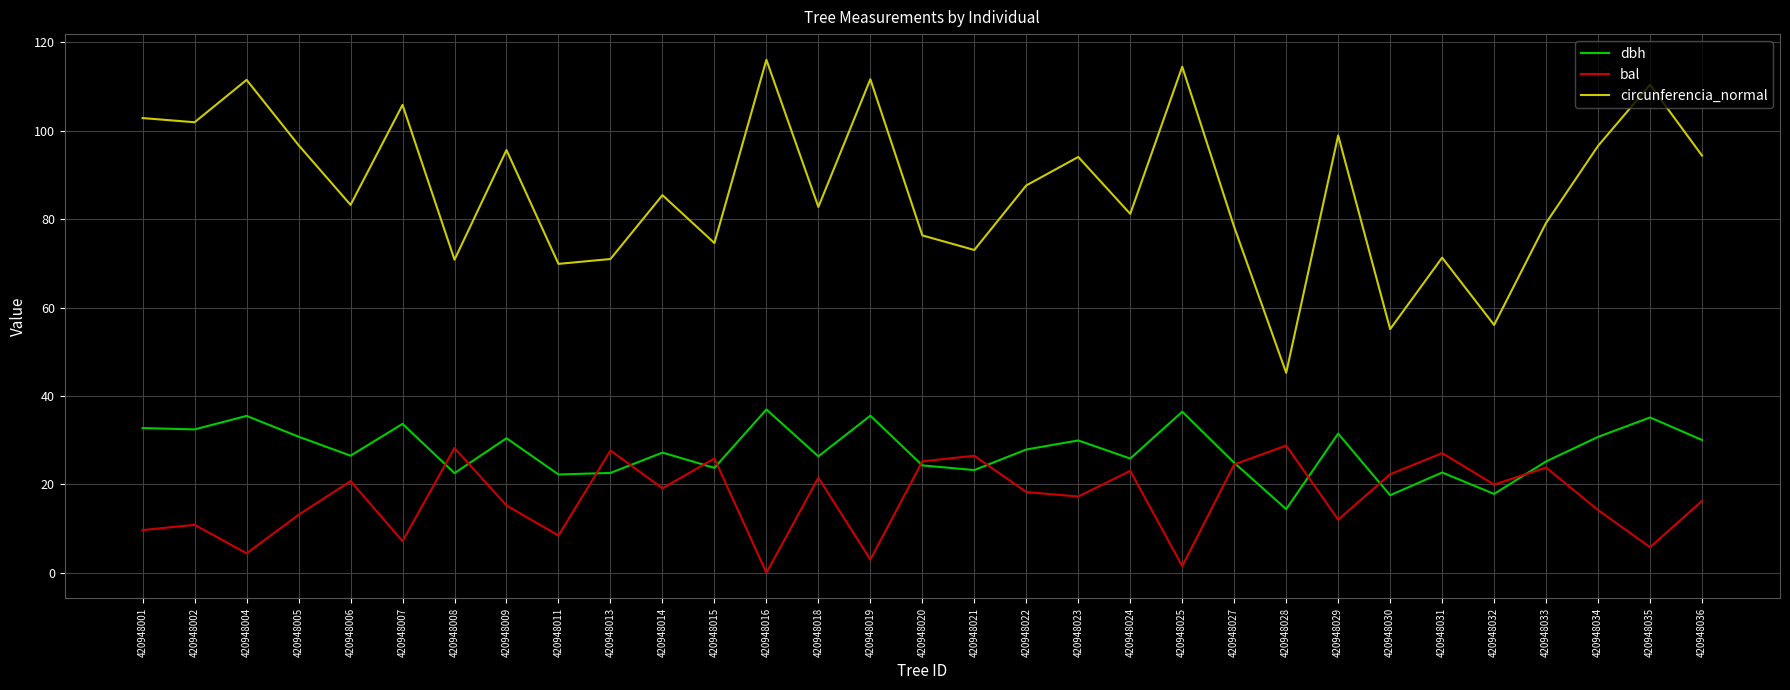

What is the maximum value shown in the chart?

116.1